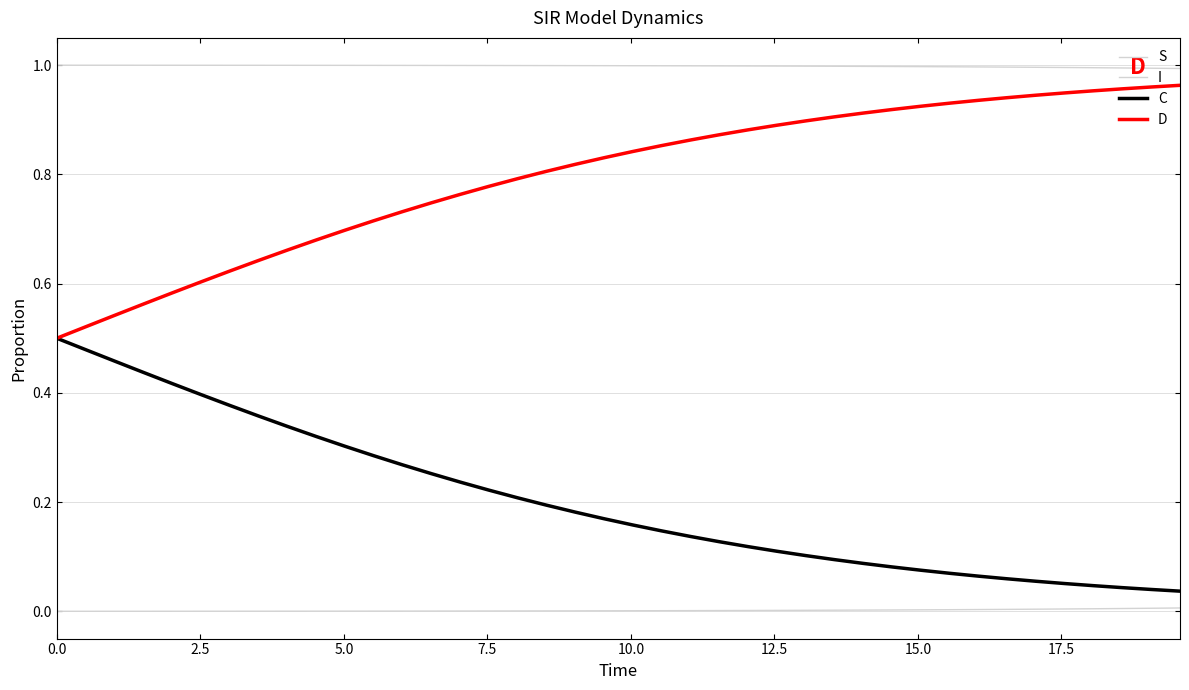

Does the chart have visible grid lines?

Yes